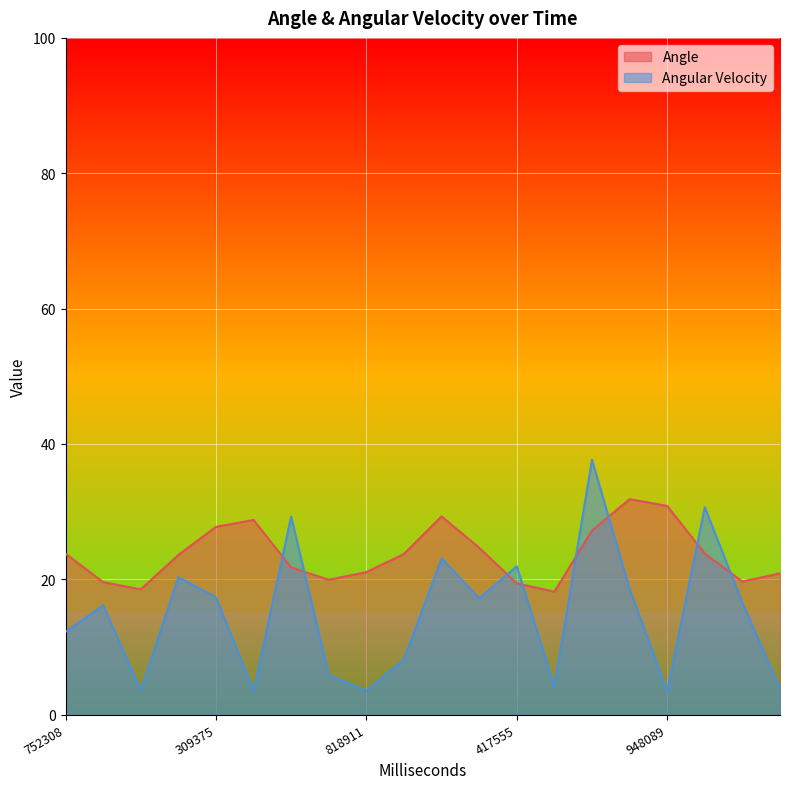

What is the total value across all series at 752308?

36.0